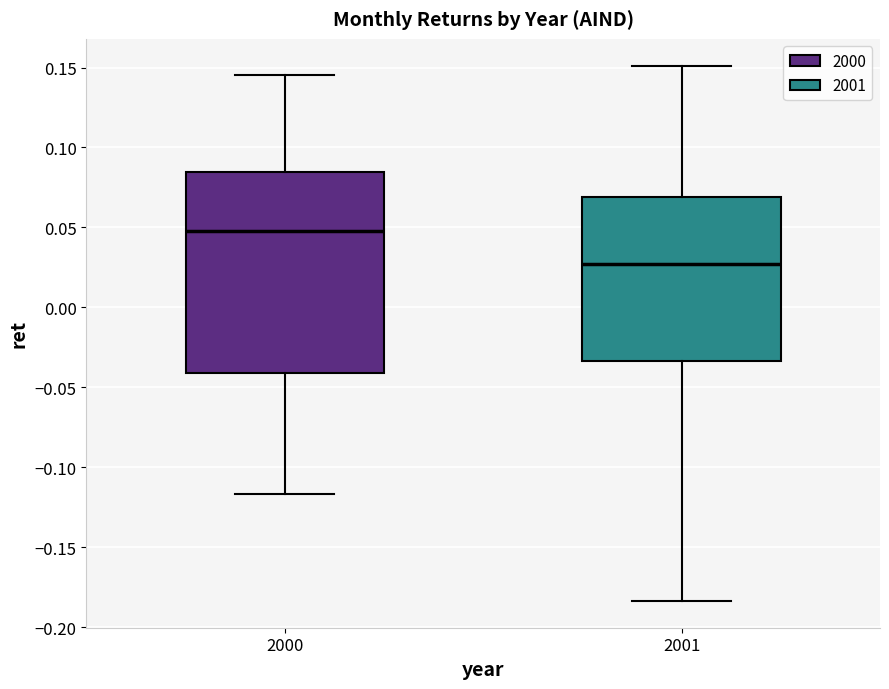

Where is the lower edge of the box at x = 2000 on the y-axis? The values are not printed on the chart, so give them approximately, as read against the axis.

-0.040